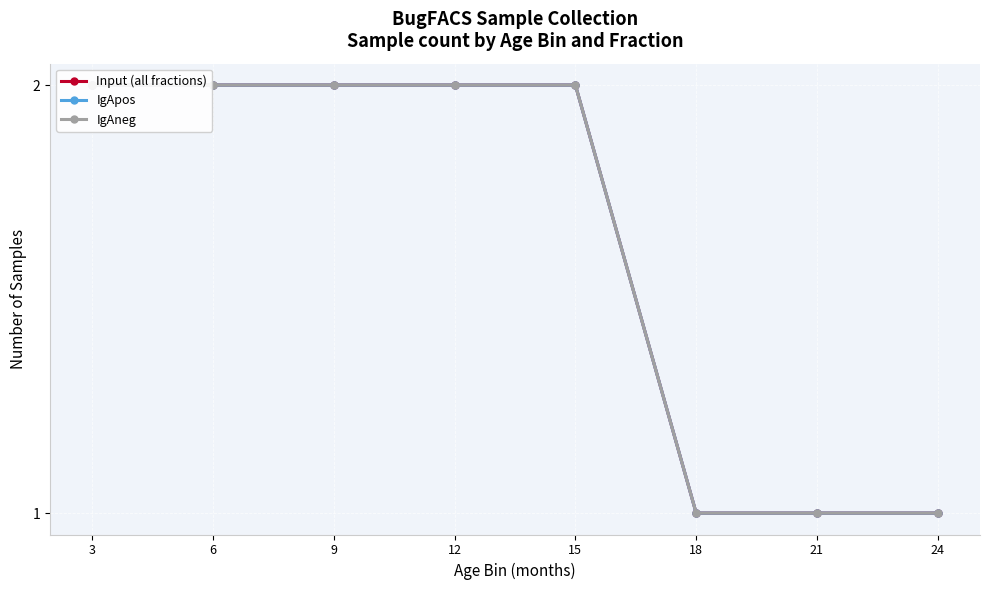

What is the value of the IgApos point at the 1st from the left?

2